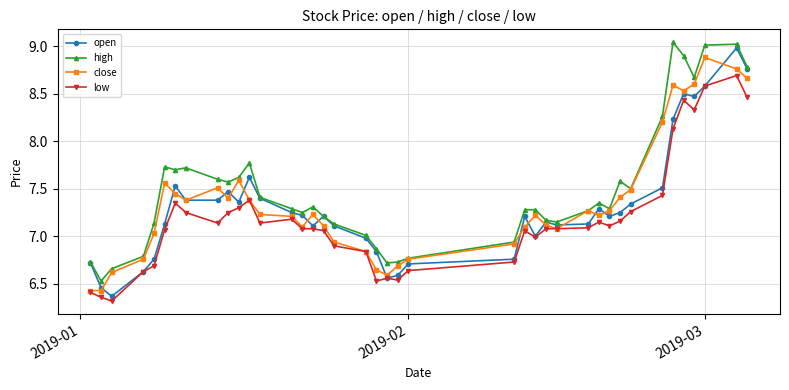

What is the highest value of the close series?

8.9